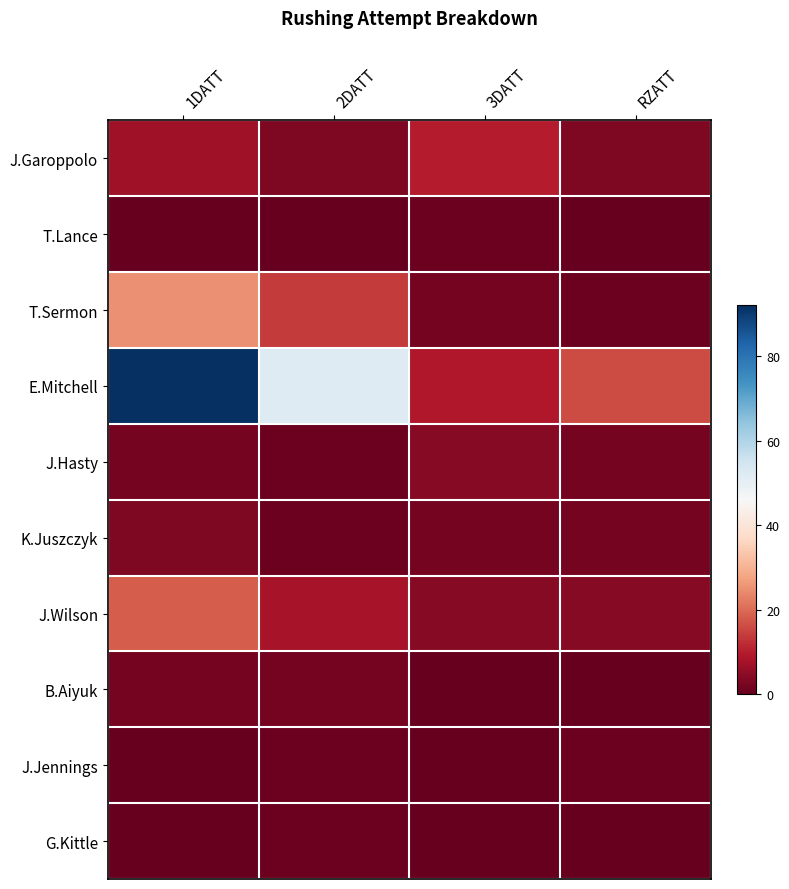

Which category has the lowest value in the J.Hasty series?

2DATT